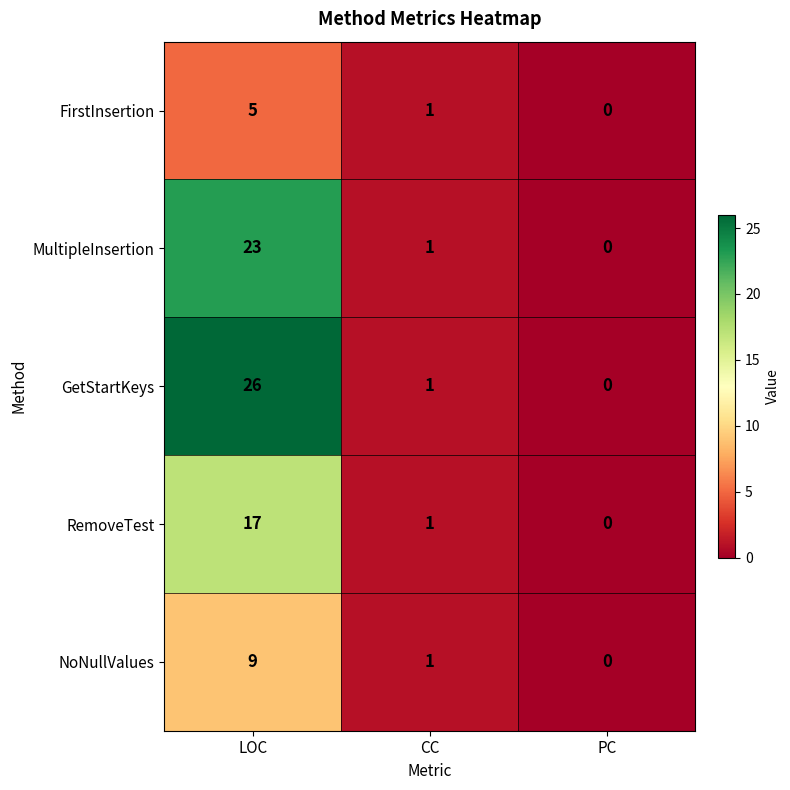

Which series has the widest spread of values?

GetStartKeys